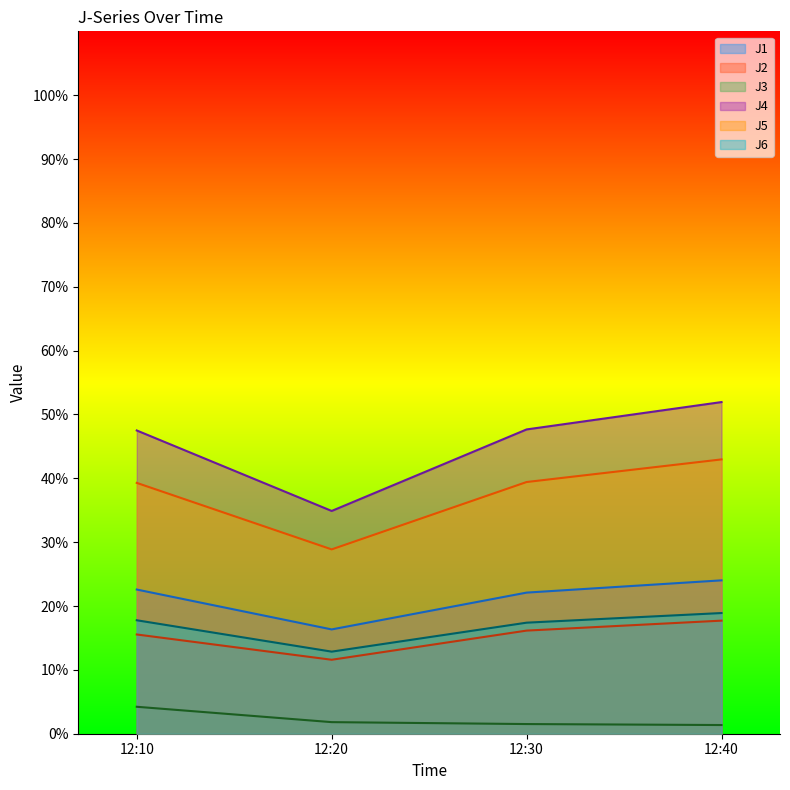

What is the difference between the maximum and minimum values in the J5 series?

14.1